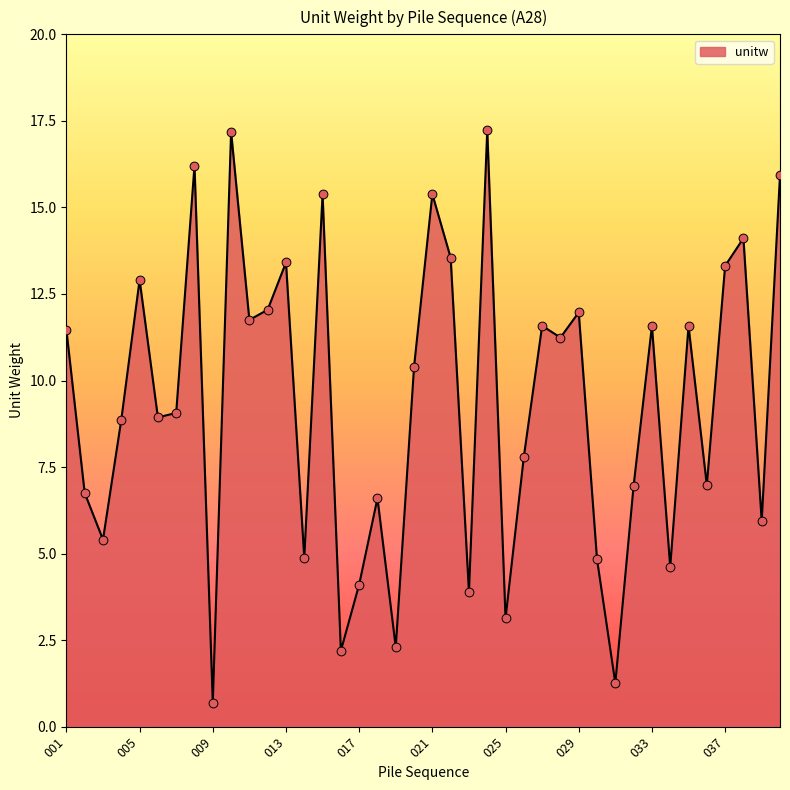

What is the maximum value shown in the chart?

17.2